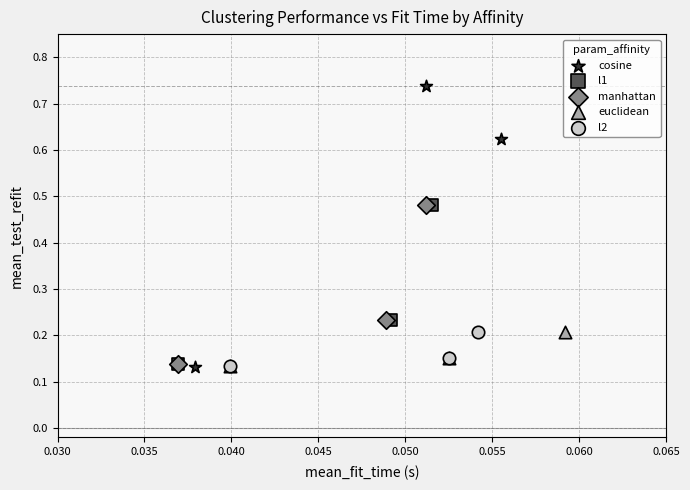

Which series has the largest Y range (max minus min)?

cosine